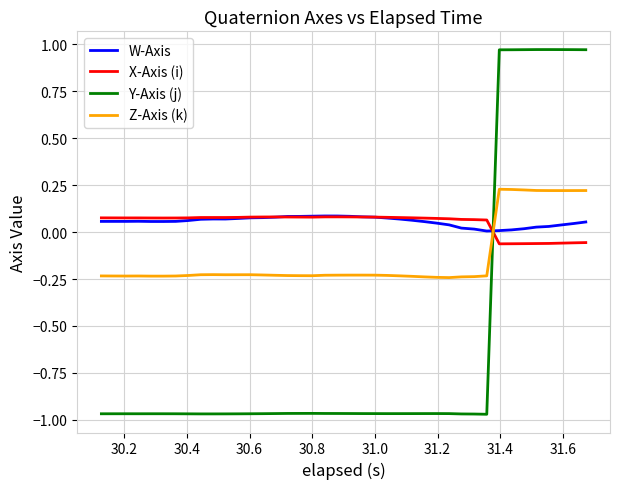

True or false: Z-Axis (k) has more than 2 points higher than both neighbors.

True